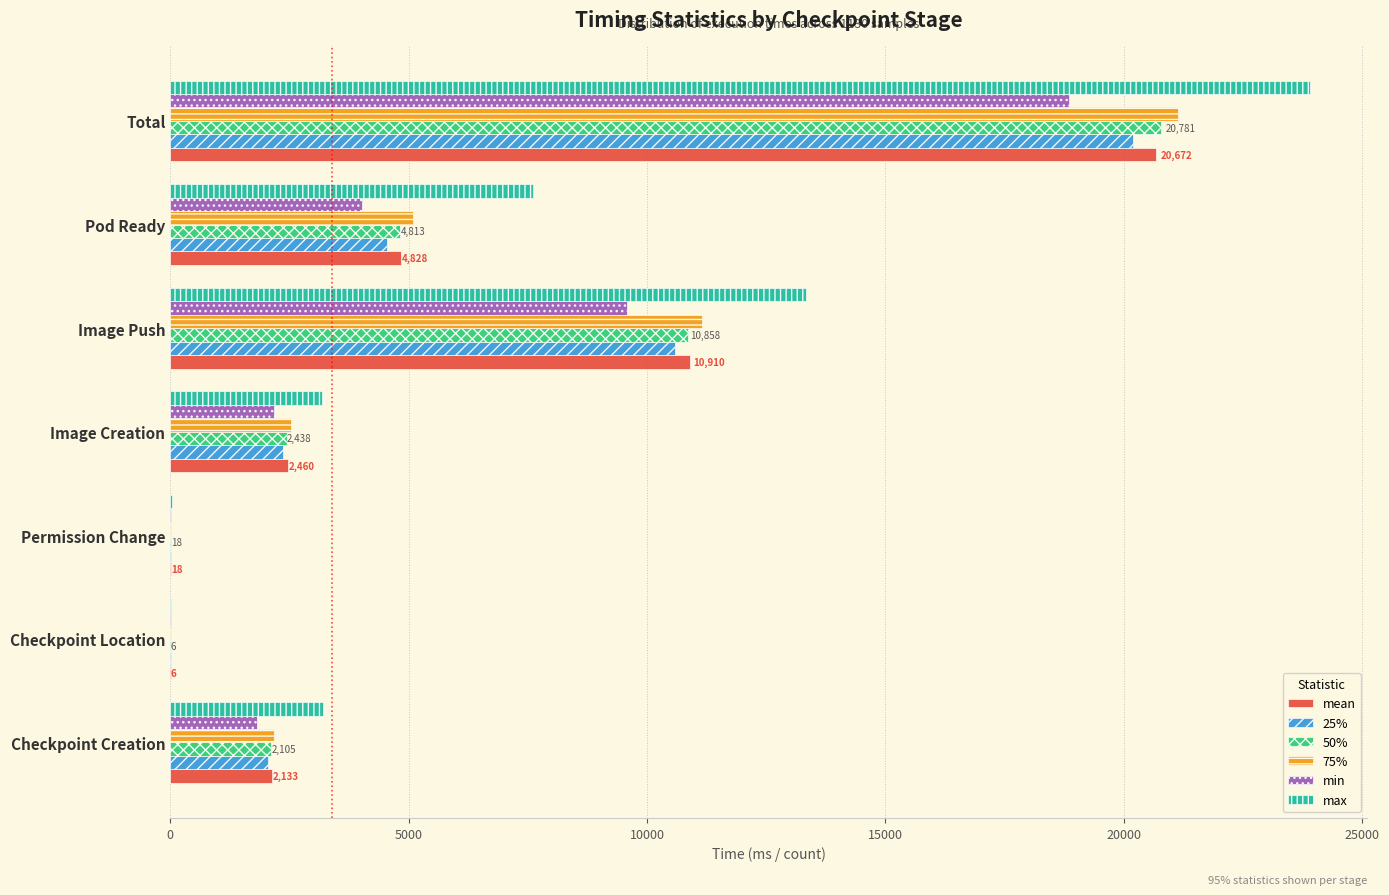

The 75% series shows 2168.8 at Checkpoint Creation. True or false?

True